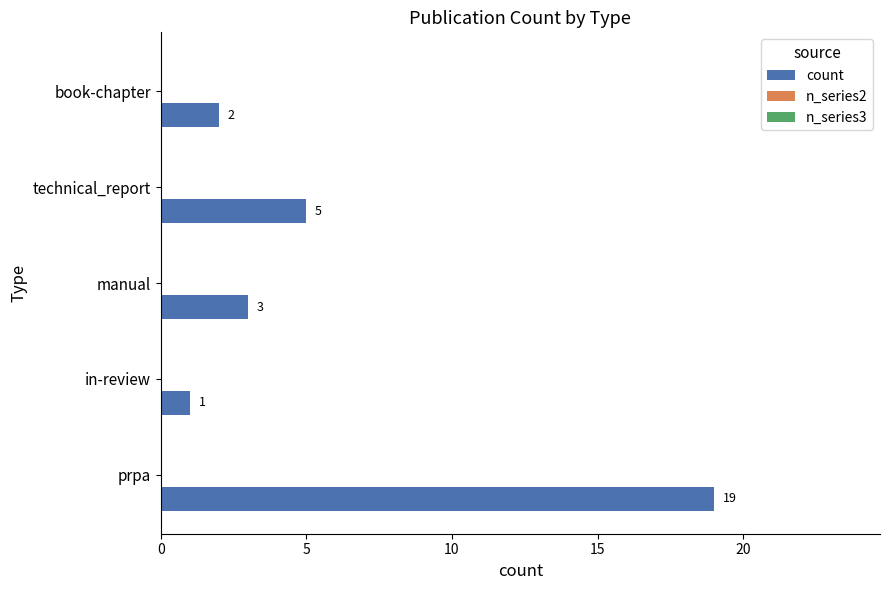

Is it true that the value at manual is 5?

False